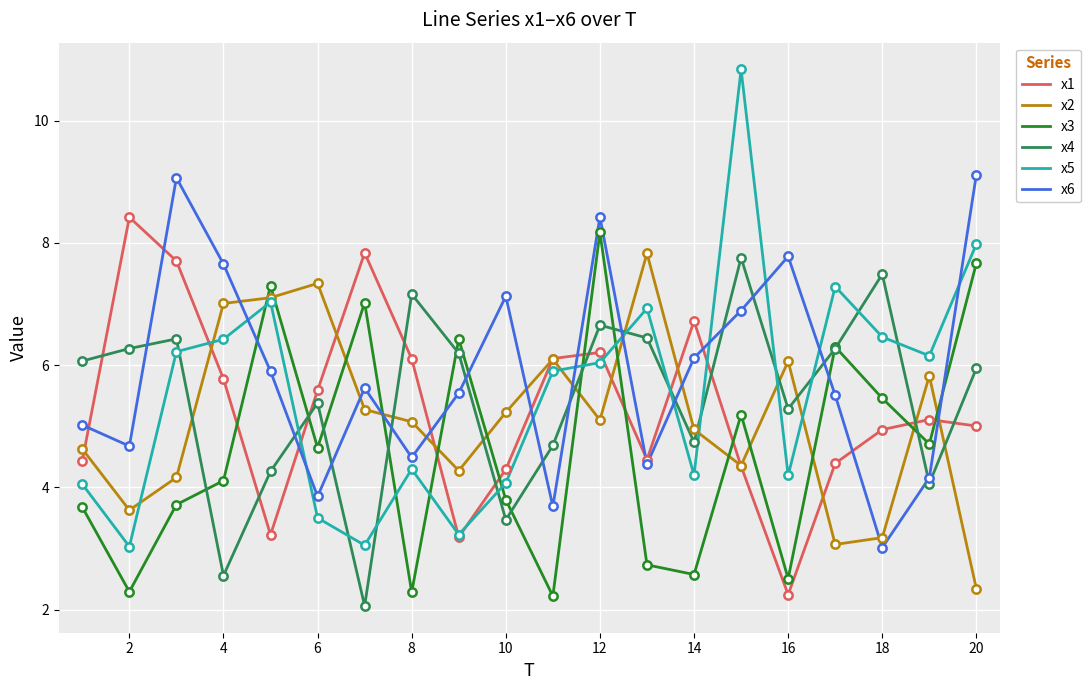

True or false: x3 and x5 cross at least once.

True